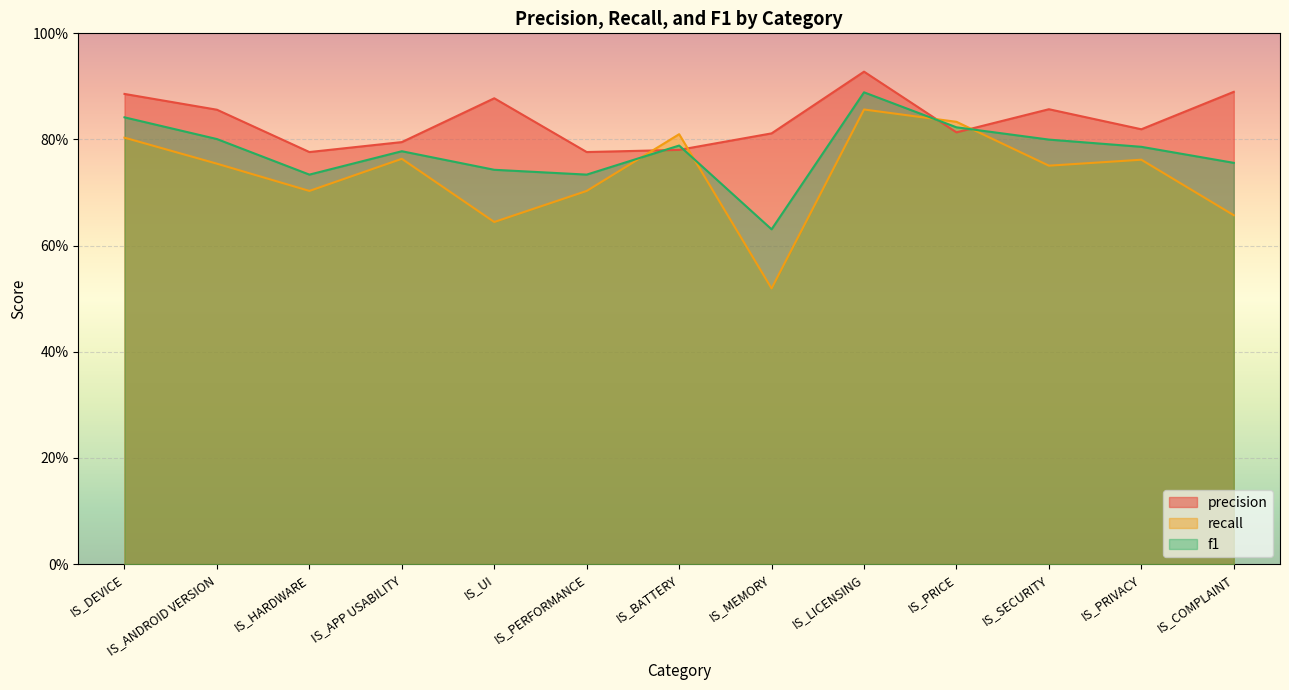

What position from the right is IS_BATTERY?

7